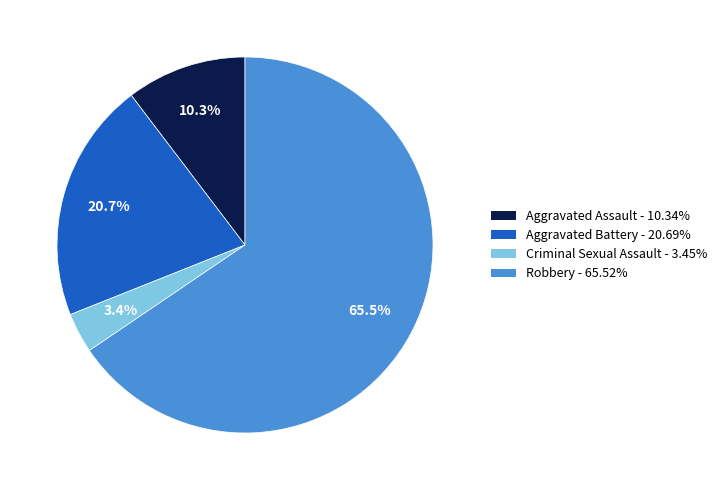

Is the sum of Criminal Sexual Assault and Aggravated Assault greater than half?

No